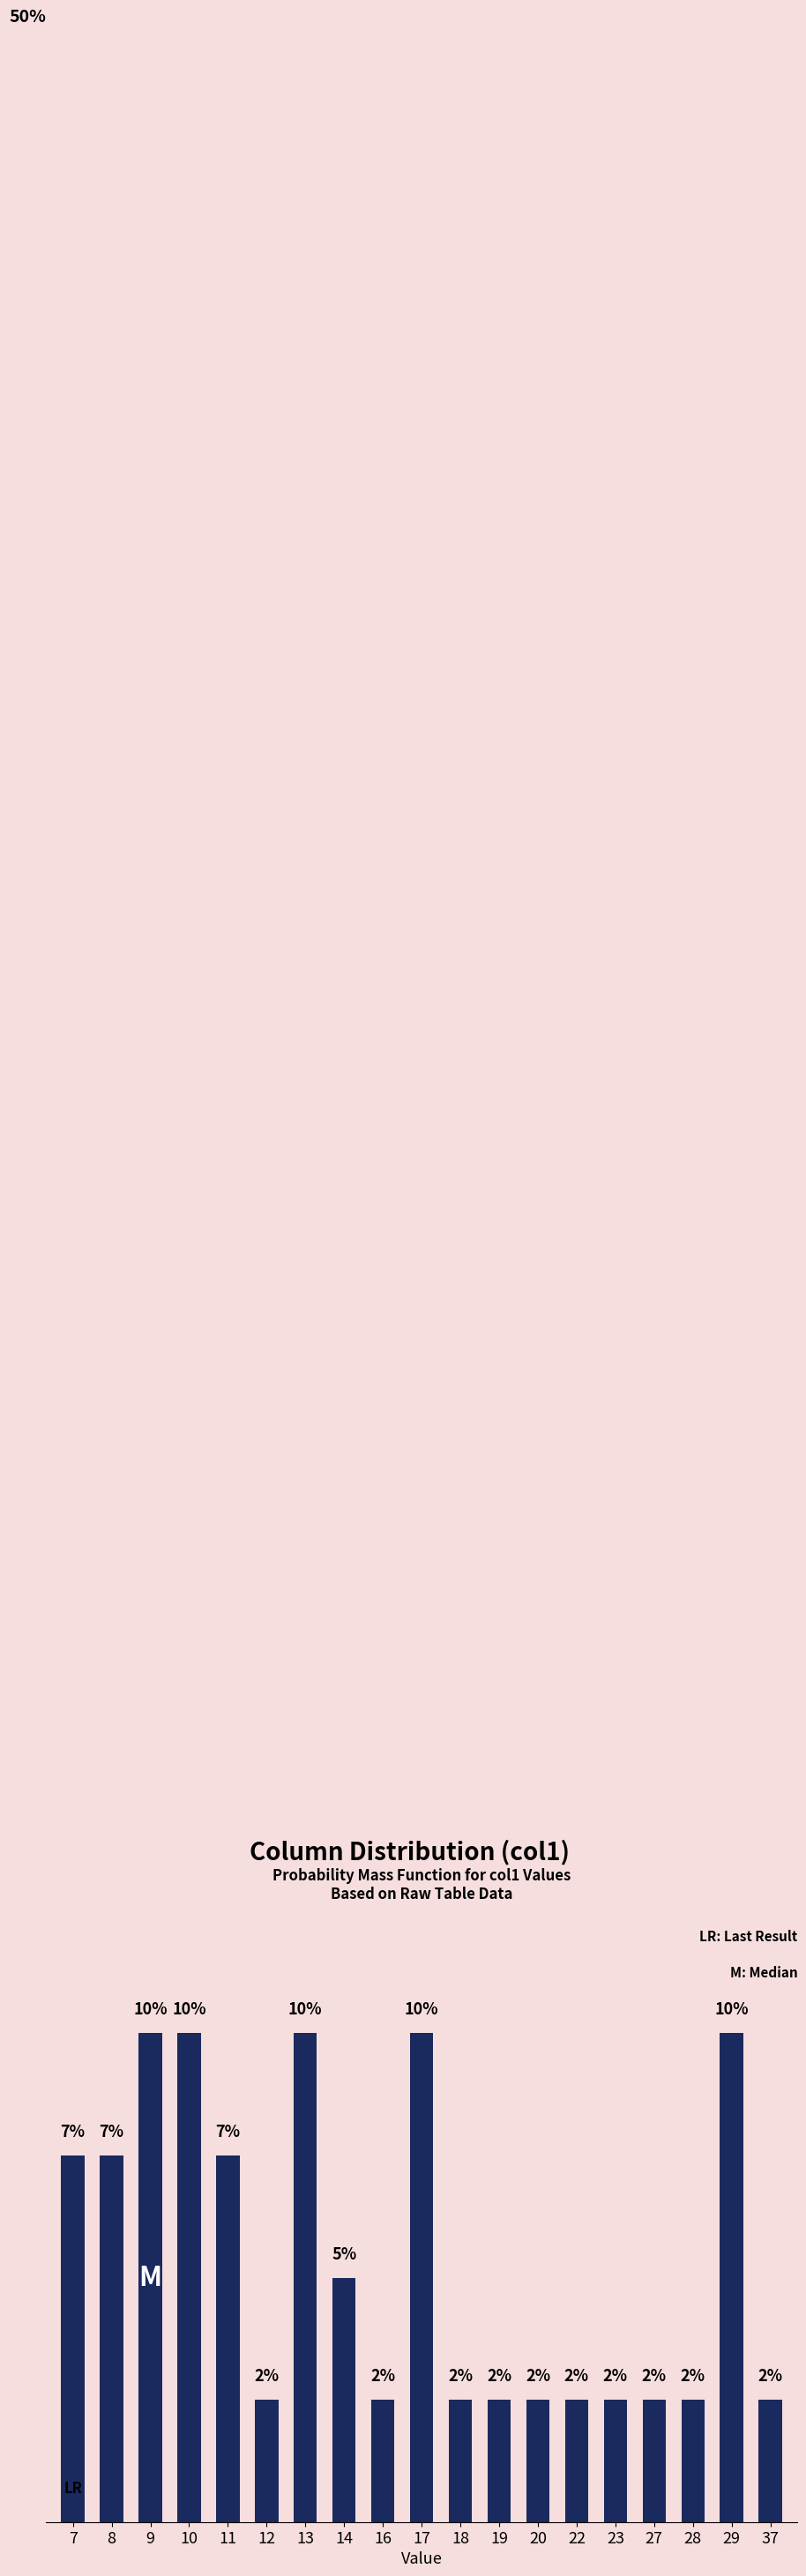

What value does the data have at 11?

0.1